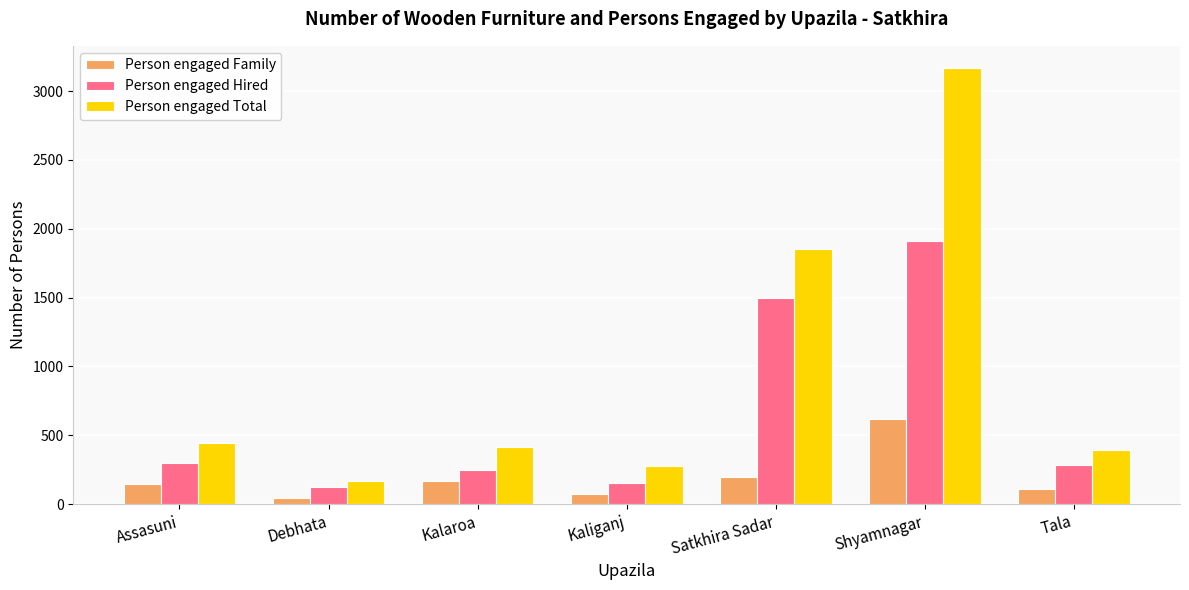

At how many categories does at least one series exceed 1249?

2